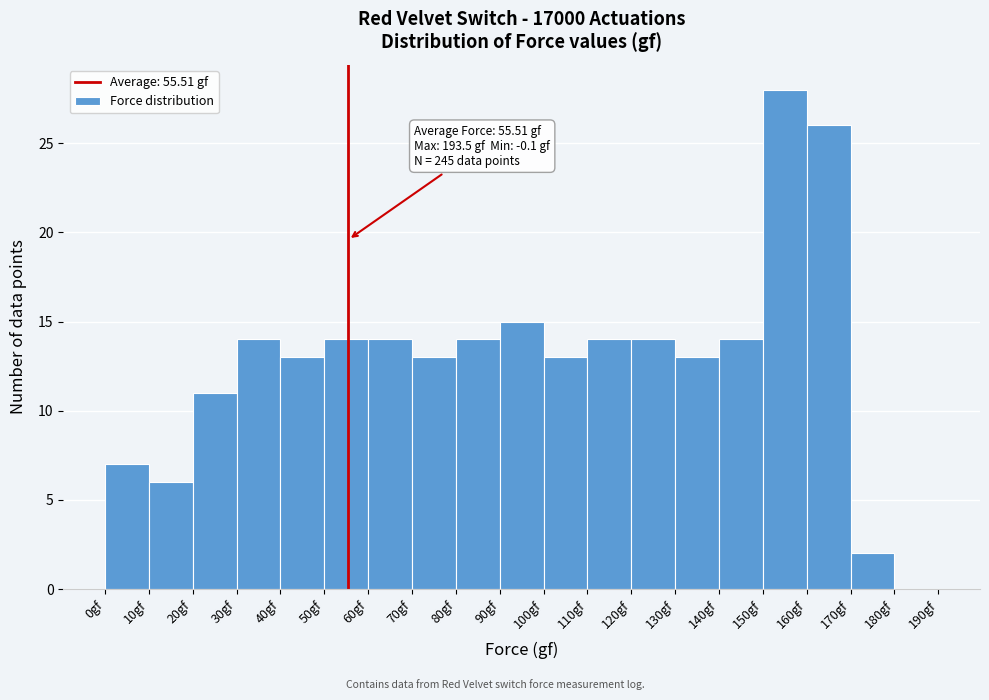

Over which range of the x-axis is the bar tallest?

150 to 160